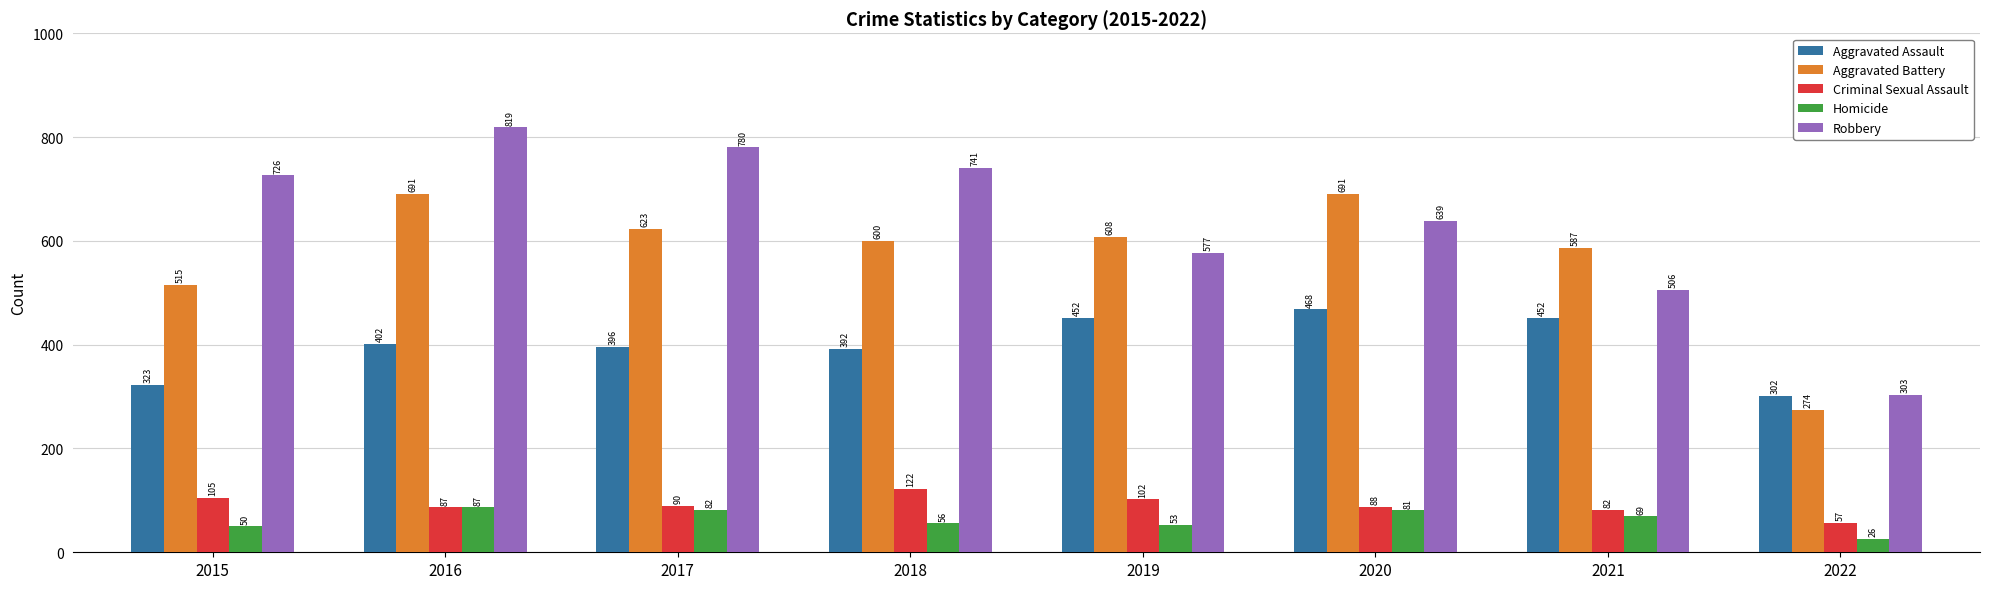

What is the difference between the second highest and second lowest values in the Aggravated Assault series?

129